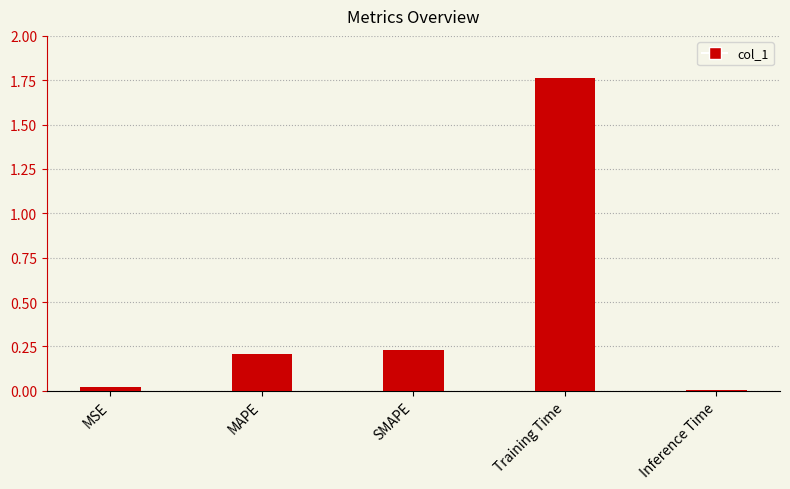

Are the bars grouped side by side (vs. stacked)?

No